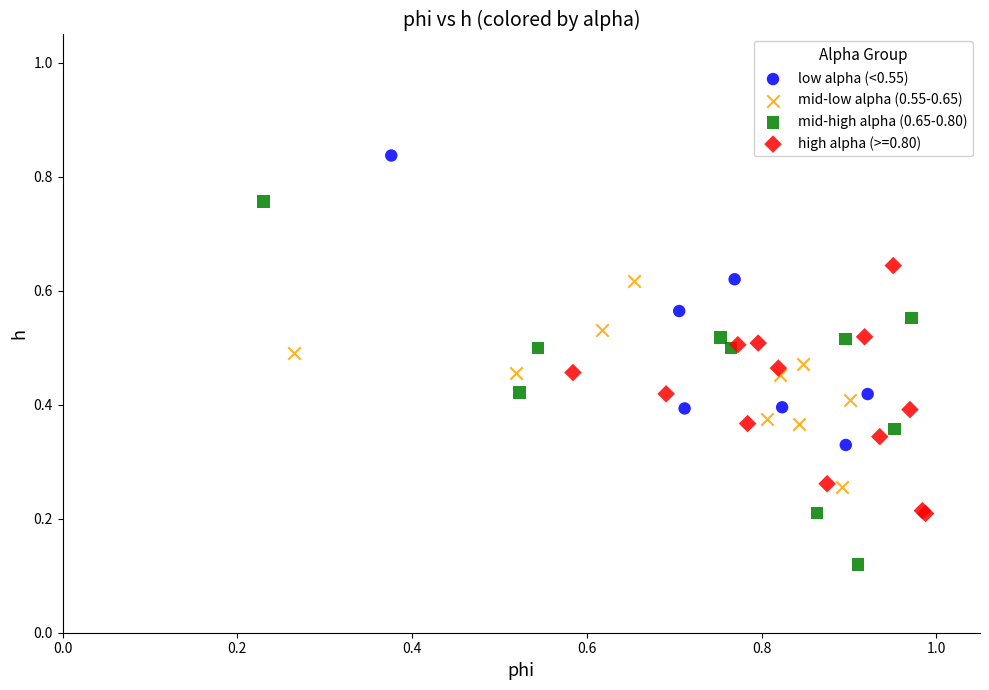

What are all the series names shown in the legend?

low alpha (<0.55), mid-low alpha (0.55-0.65), mid-high alpha (0.65-0.80), high alpha (>=0.80)